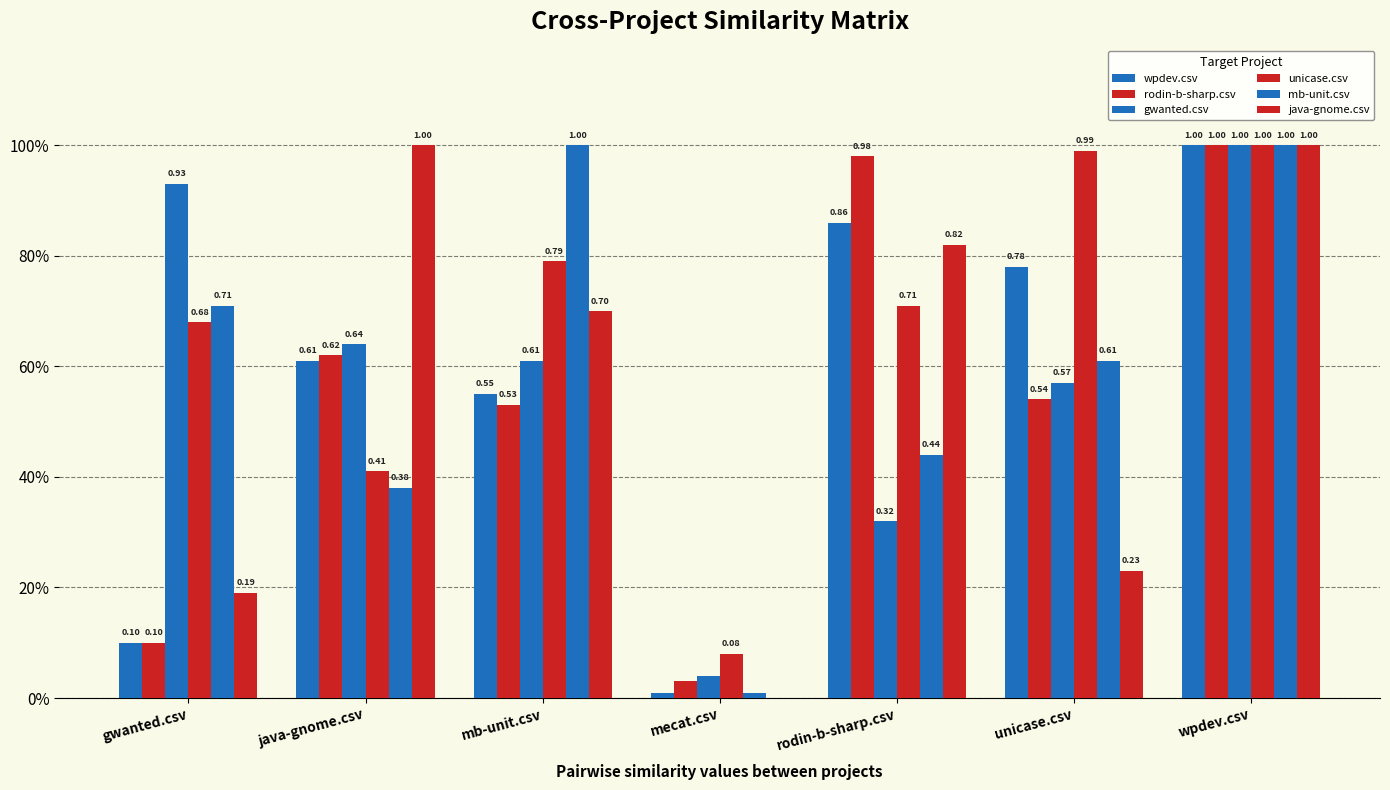

Are the bars horizontal?

No